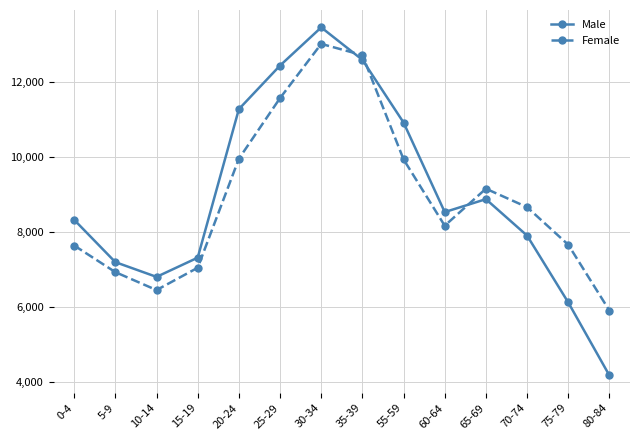

What position from the right is 15-19?

11